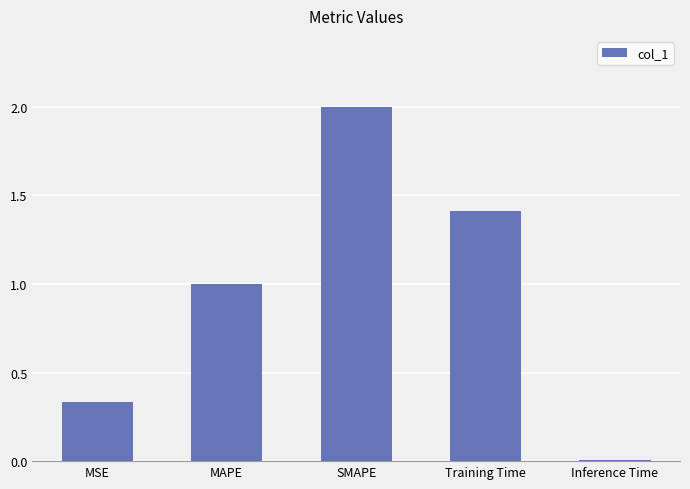

How many values are below 1?

2